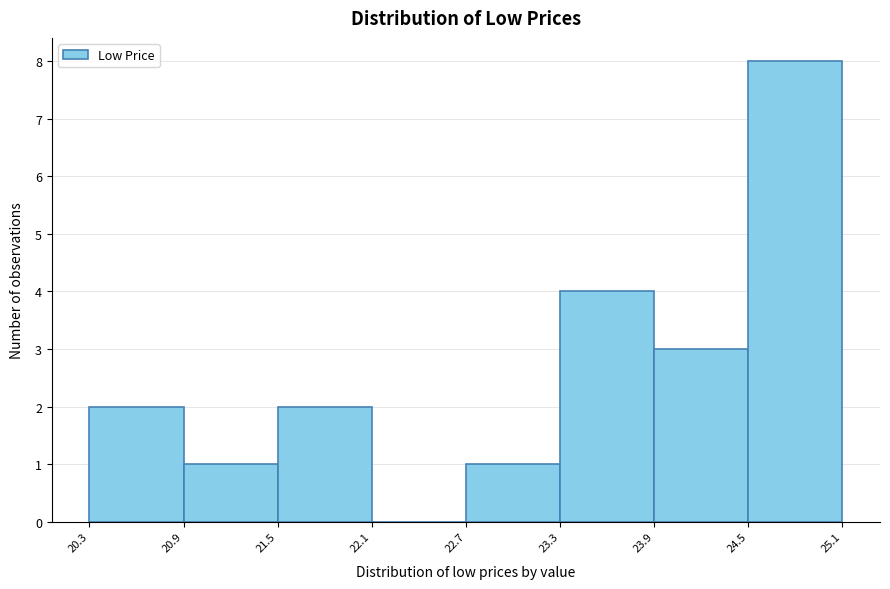

What is the height of the bar covering 22.7 to 23.3 on the x-axis? The values are not printed on the chart, so give them approximately, as read against the axis.

1